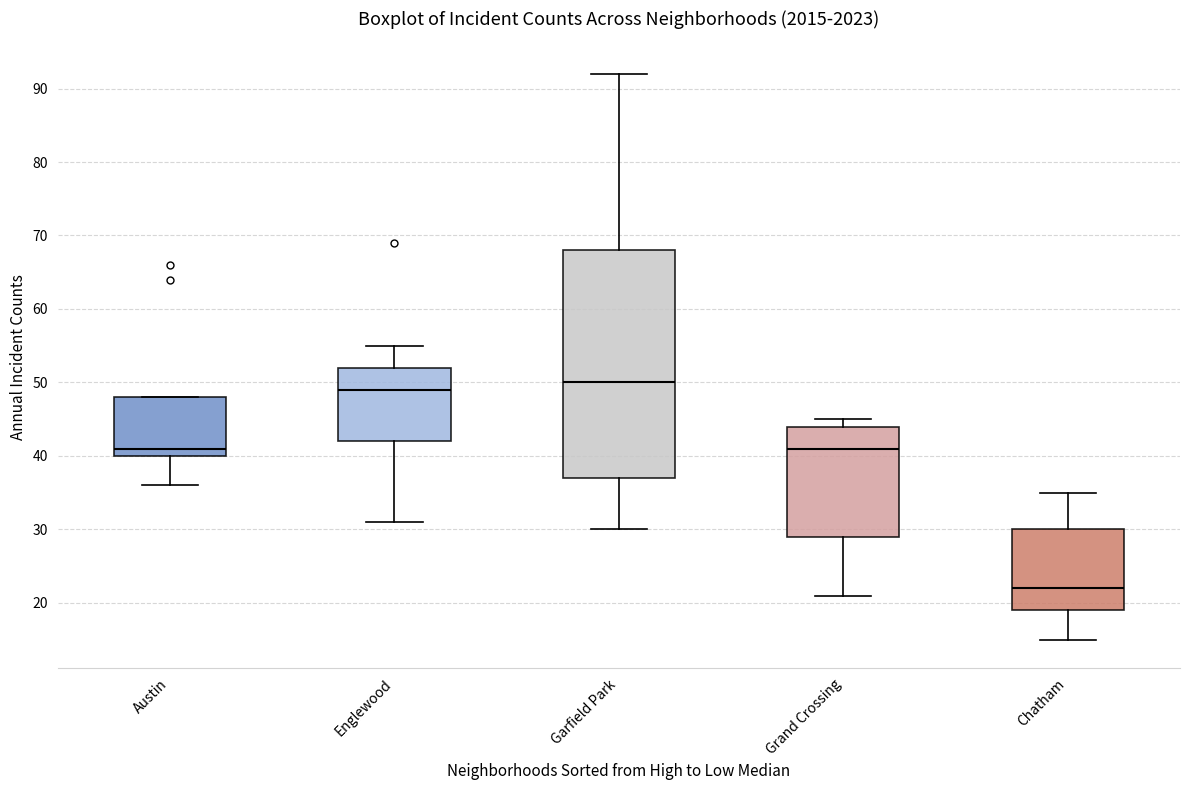

Reading left to right, transcribe this box plot: for each box, give where its median line is, the range the box spans, and where its two whiskers end, as read against the y-axis. The values are not printed on the chart, so give them approximately, as read against the axis.

Austin: median 41, box 40 to 48, whiskers 36 to 48
Englewood: median 49, box 42 to 52, whiskers 31 to 55
Garfield Park: median 50, box 37 to 68, whiskers 30 to 92
Grand Crossing: median 41, box 29 to 44, whiskers 21 to 45
Chatham: median 22, box 19 to 30, whiskers 15 to 35